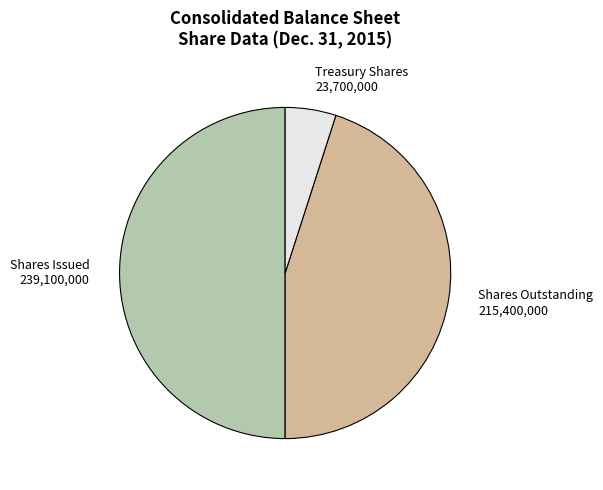

Rank the categories by value from lowest to highest.

Treasury stock, shares, Common stock, shares outstanding, Common stock, shares issued